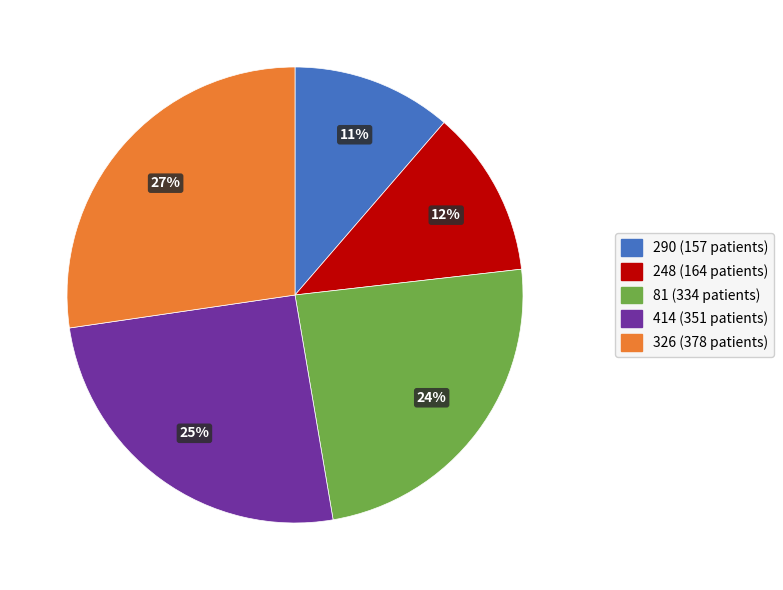

The 414 slice represents 31% of the pie. True or false?

False